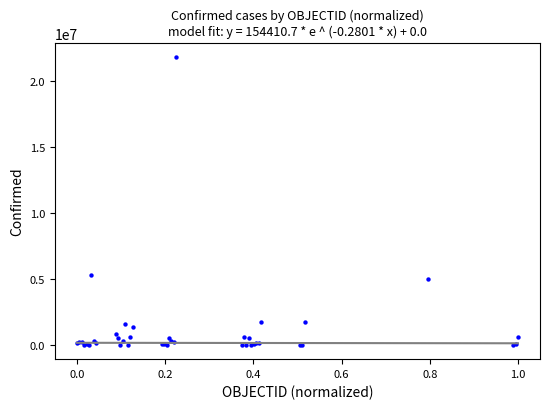

What Y value in the scatter plot is closest to 10919203?

5292549